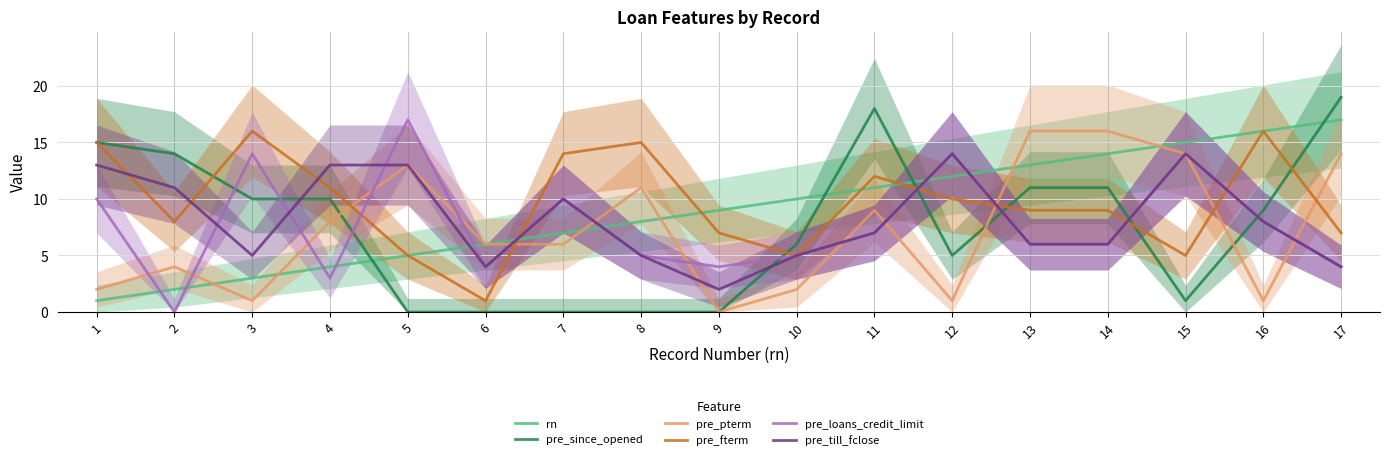

Reading left to right, transcribe all the data shown in this chart.

rn: 1=1	2=2	3=3	4=4	5=5	6=6	7=7	8=8	9=9	10=10	11=11	12=12	13=13	14=14	15=15	16=16	17=17
pre_since_opened: 1=15	2=14	3=10	4=10	5=0	6=0	7=0	8=0	9=0	10=6	11=18	12=5	13=11	14=11	15=1	16=9	17=19
pre_pterm: 1=2	2=4	3=1	4=8	5=13	6=6	7=6	8=11	9=0	10=2	11=9	12=1	13=16	14=16	15=14	16=1	17=14
pre_fterm: 1=15	2=8	3=16	4=11	5=5	6=1	7=14	8=15	9=7	10=5	11=12	12=10	13=9	14=9	15=5	16=16	17=7
pre_loans_credit_limit: 1=10	2=0	3=14	4=3	5=17	6=4	7=10	8=5	9=4	10=5	11=7	12=14	13=6	14=6	15=14	16=8	17=4
pre_till_fclose: 1=13	2=11	3=5	4=13	5=13	6=4	7=10	8=5	9=2	10=5	11=7	12=14	13=6	14=6	15=14	16=8	17=4